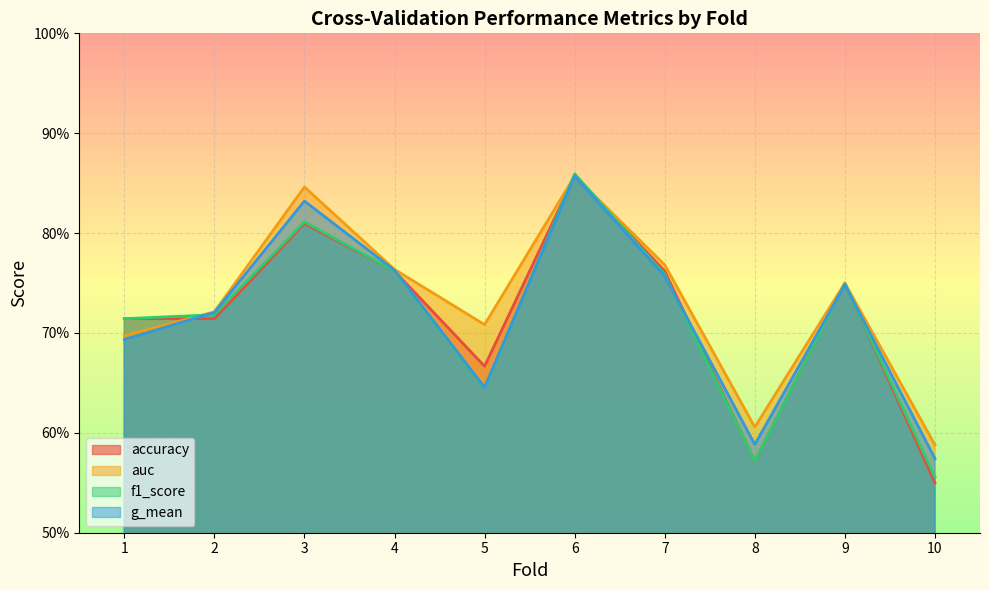

True or false: auc has more than 2 points higher than both neighbors.

True